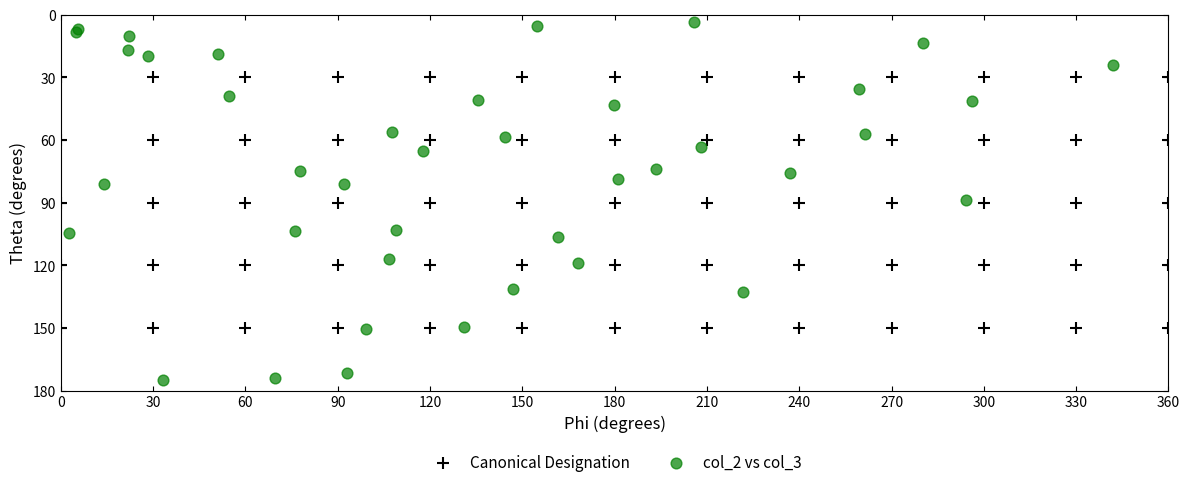

Which series contains the lowest Y value?

col_2 vs col_3